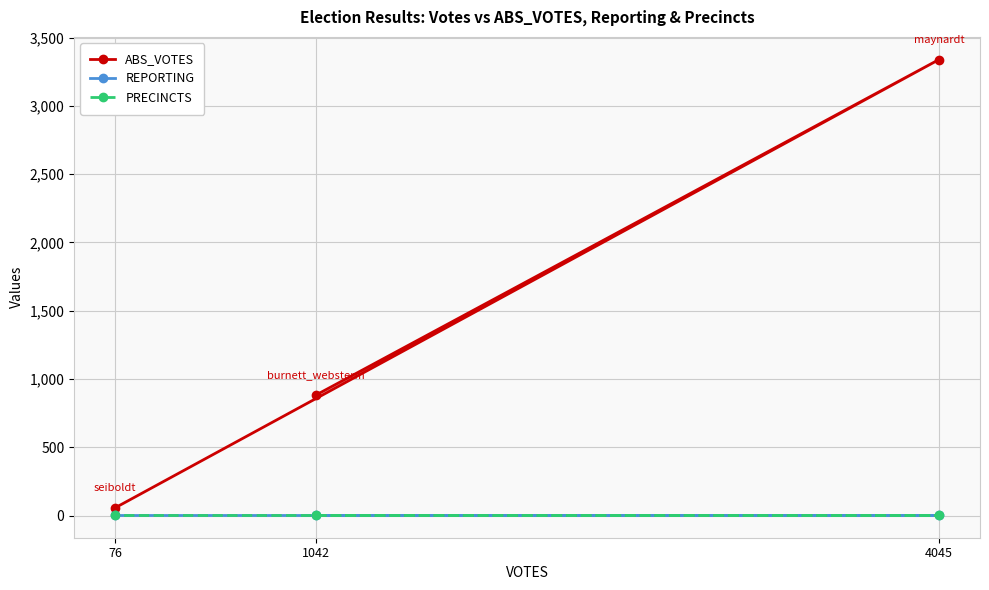

What are all the series names shown in the legend?

ABS_VOTES, REPORTING, PRECINCTS